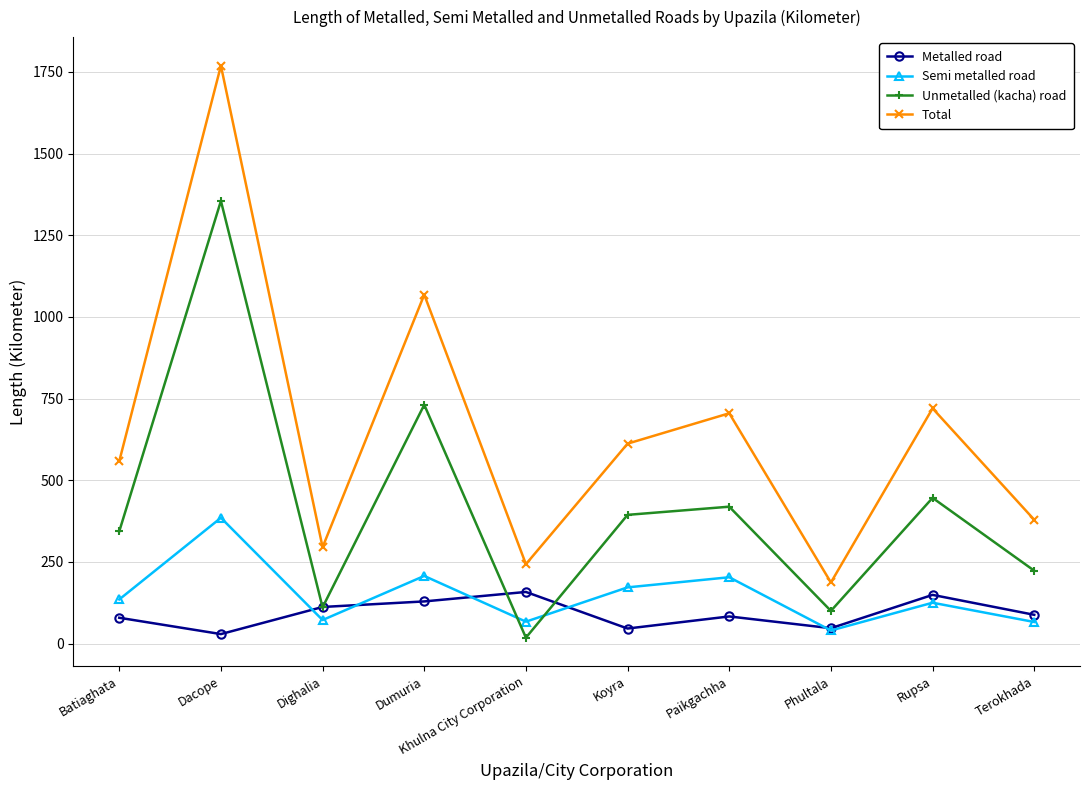

Between Rupsa and Terokhada, which series saw the biggest shift?

Total